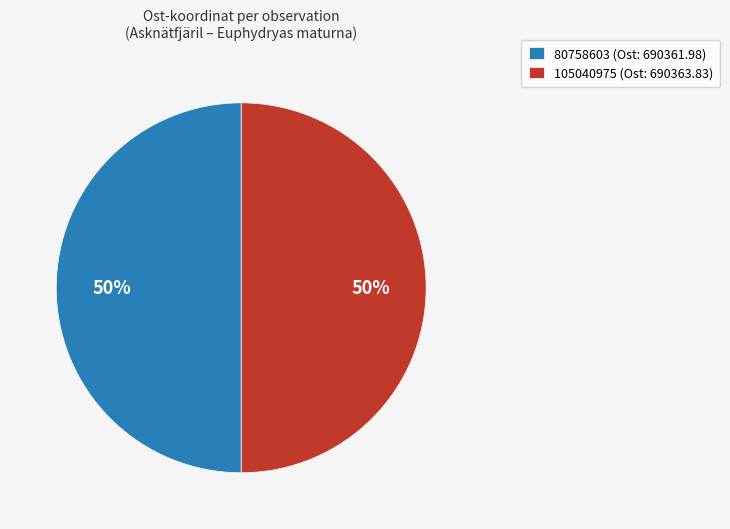

The 105040975 (Ost: 690363.83) slice represents 38% of the pie. True or false?

False